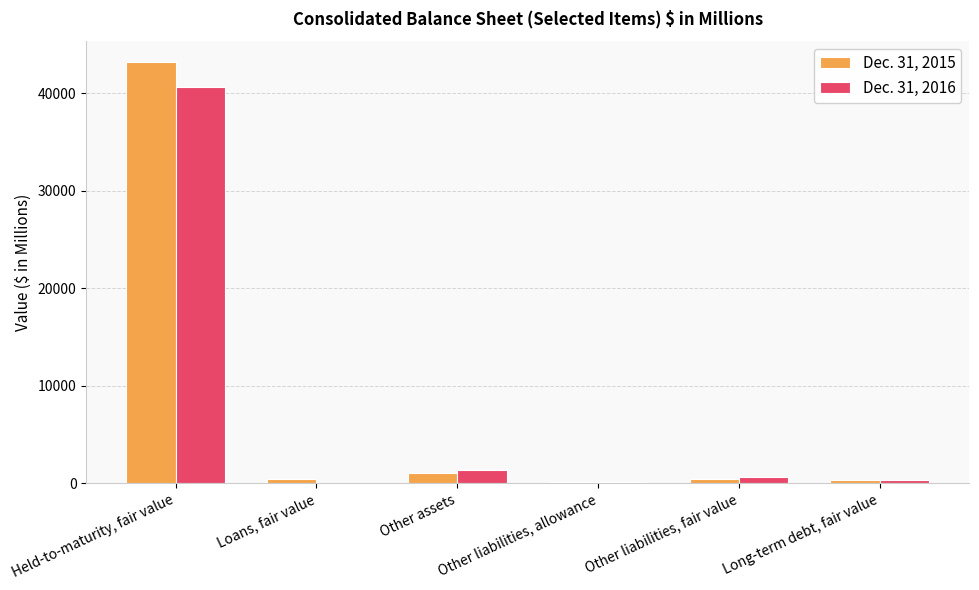

Which series has the largest total across all categories?

Dec. 31, 2015